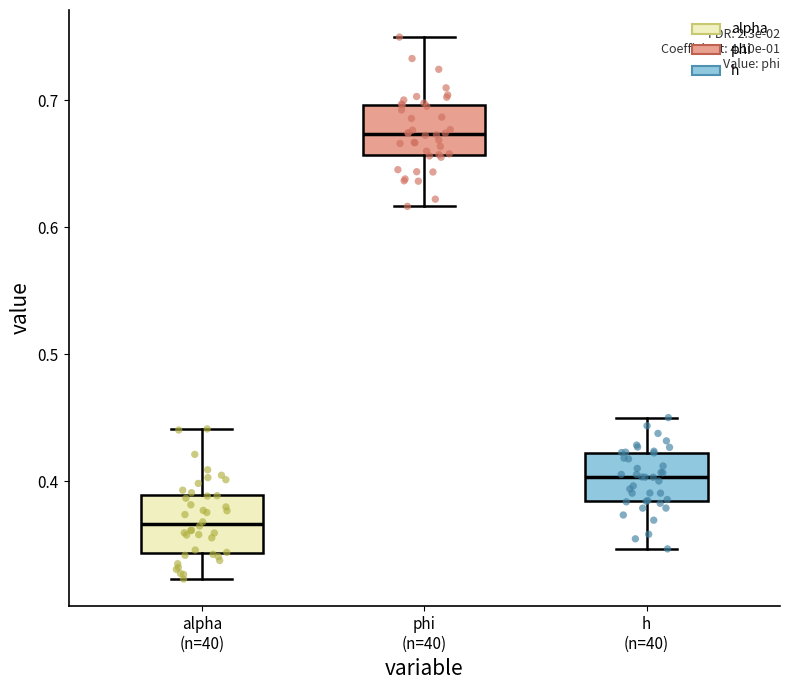

Where does the median line of the box for alpha (n=40) sit on the y-axis? The values are not printed on the chart, so give them approximately, as read against the axis.

0.37